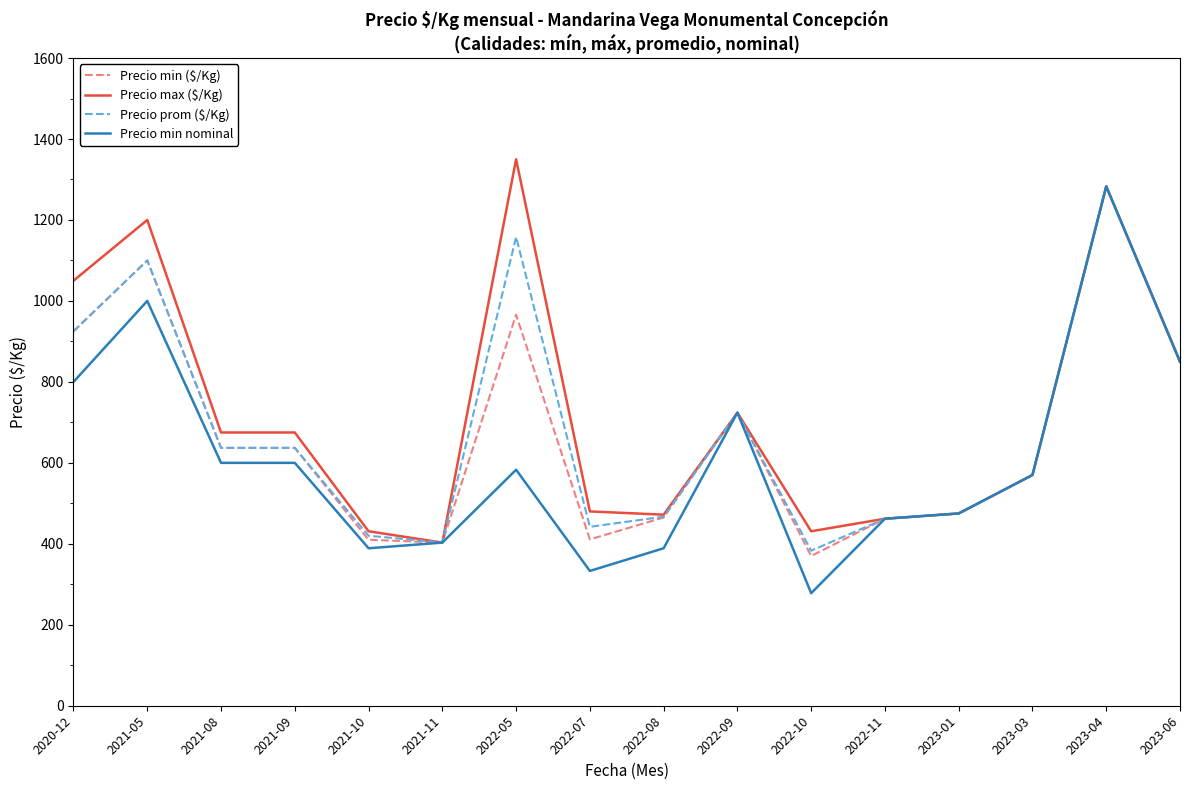

What is the total value across all series at 2023-01?

1900